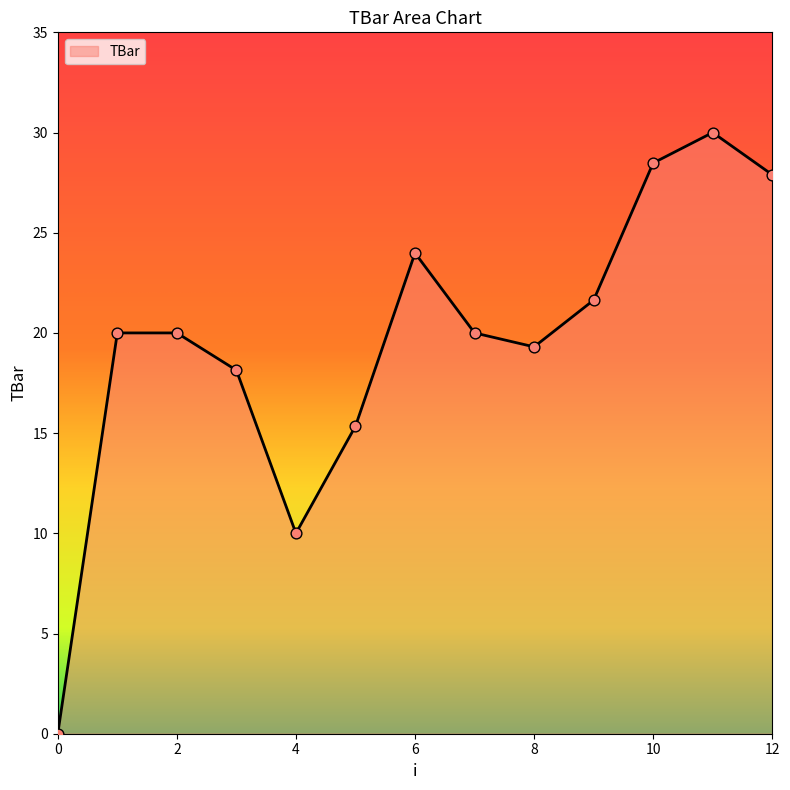

How many lines are shown in the chart?

1